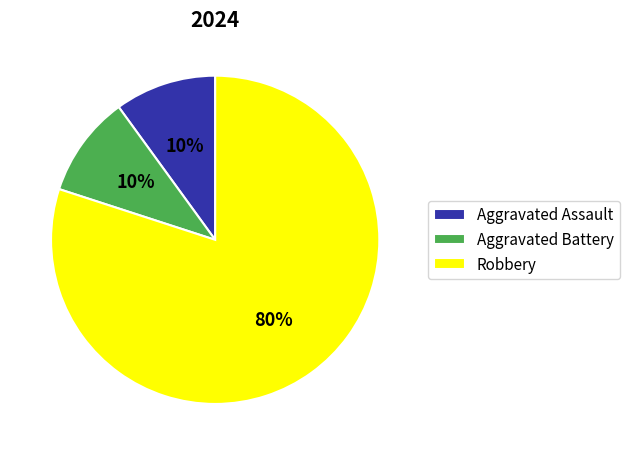

What percentage is the Robbery slice, to the nearest percent?

80%